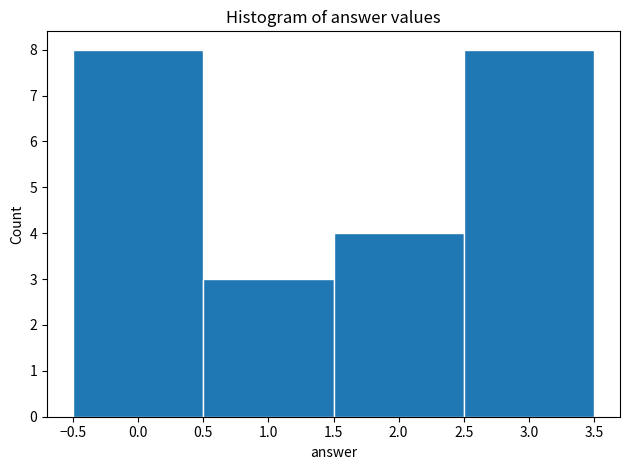

What is the height of the bar covering 1.5 to 2.5 on the x-axis? The values are not printed on the chart, so give them approximately, as read against the axis.

4